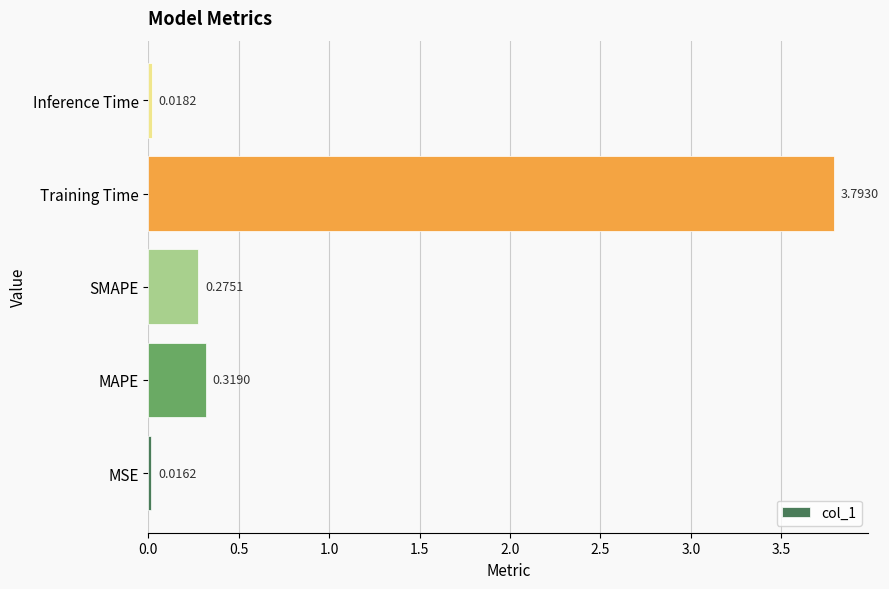

Which category has the highest value across all series?

Training Time